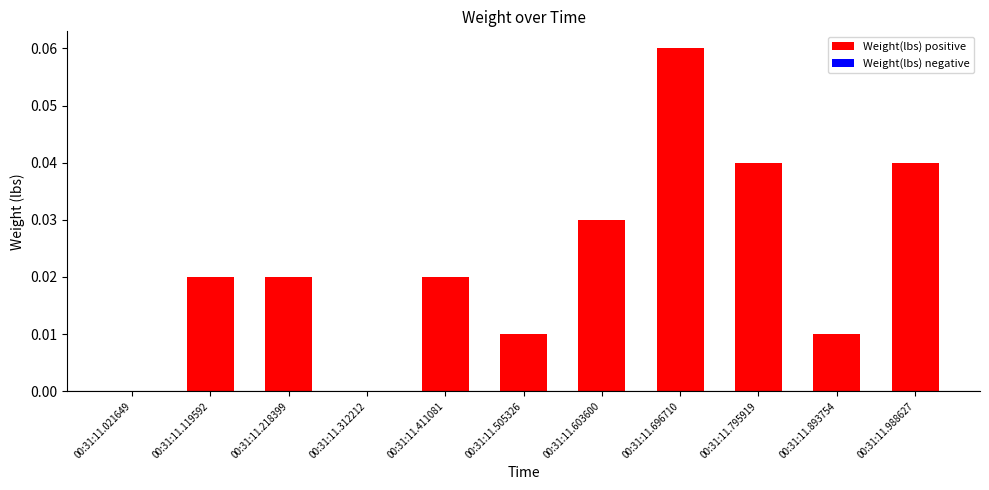

Which has a higher value, 00:31:11.021649 or 00:31:11.411081?

00:31:11.411081